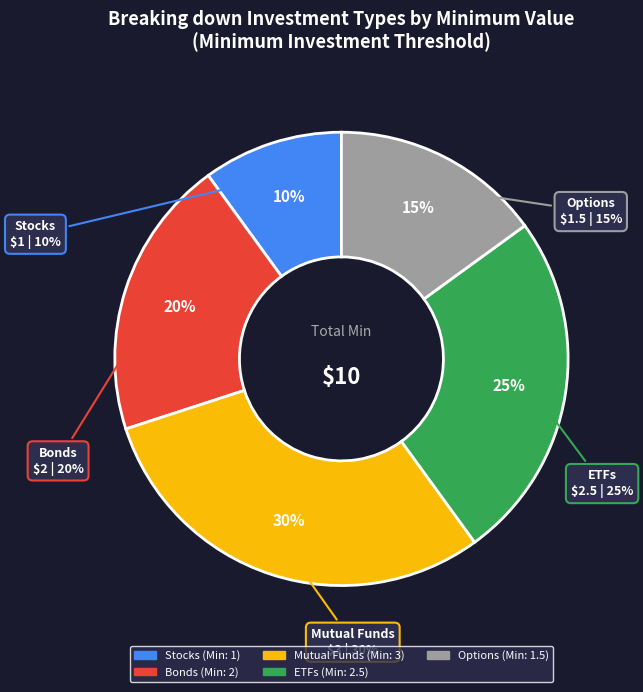

Rank the categories by value from highest to lowest.

Mutual Funds, ETFs, Bonds, Options, Stocks